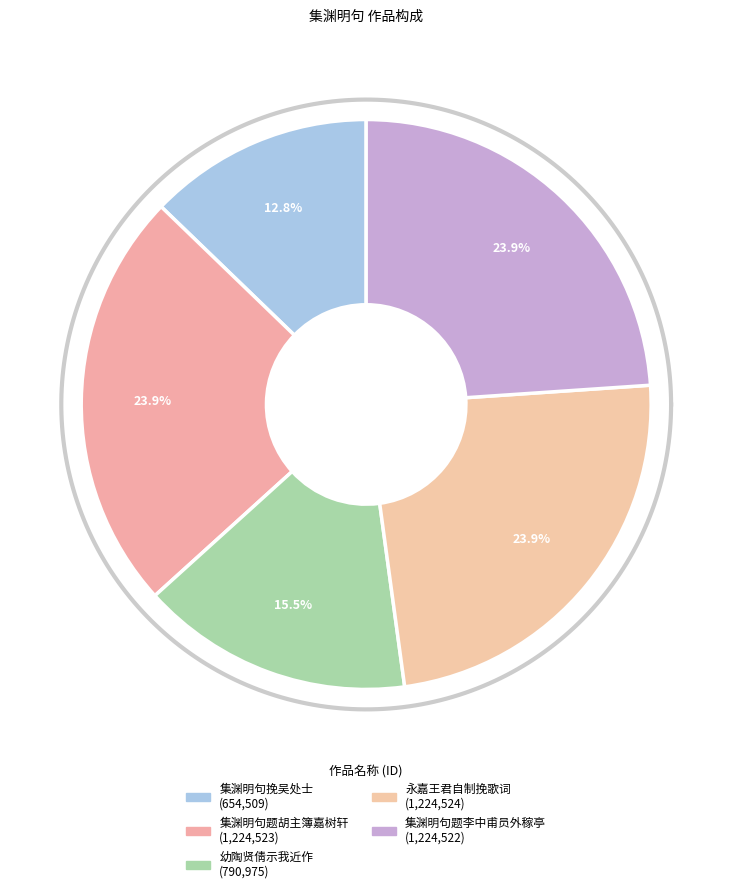

How many slices are in this pie chart?

5